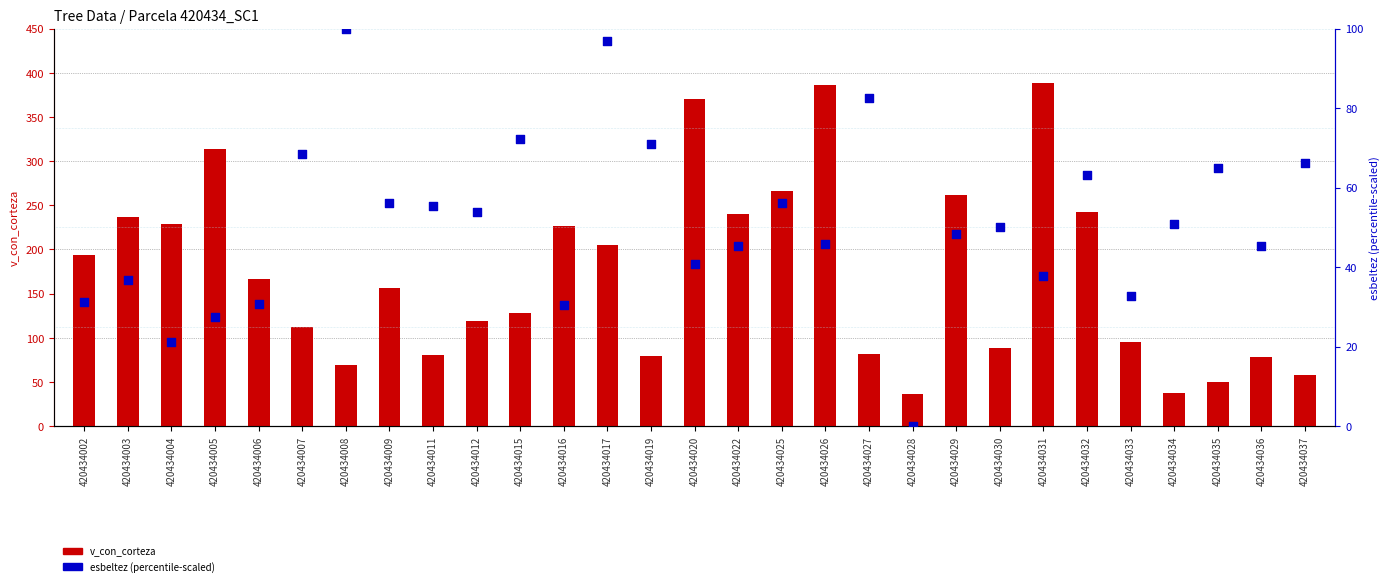

Which series has the largest Y range (max minus min)?

v_con_corteza